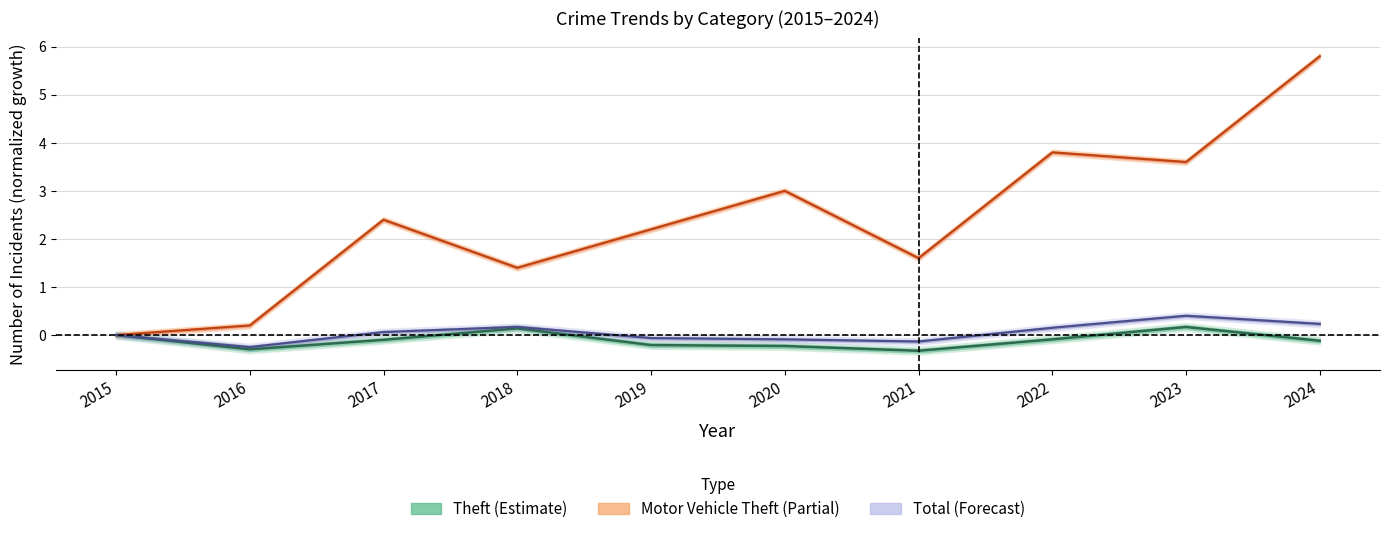

Between 2015 and 2021, which series saw the biggest shift?

Motor Vehicle Theft (line)